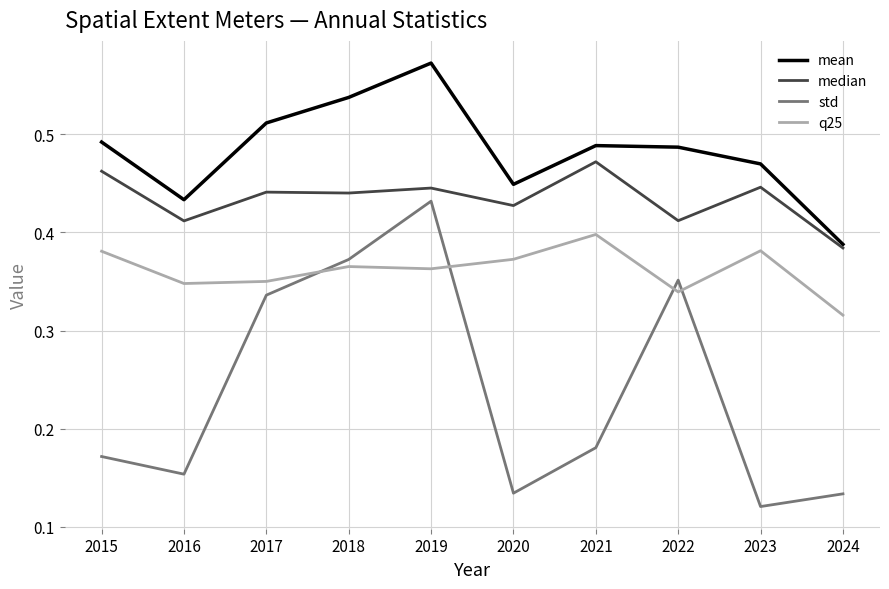

At 2019, list the series in order from smallest to largest.

q25, std, median, mean